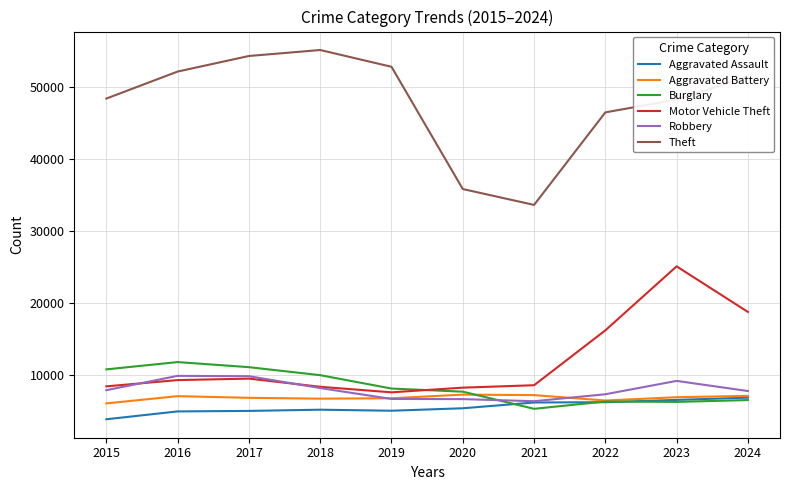

Is the value of Robbery at 2018 greater than the value of Aggravated Battery at 2018?

Yes